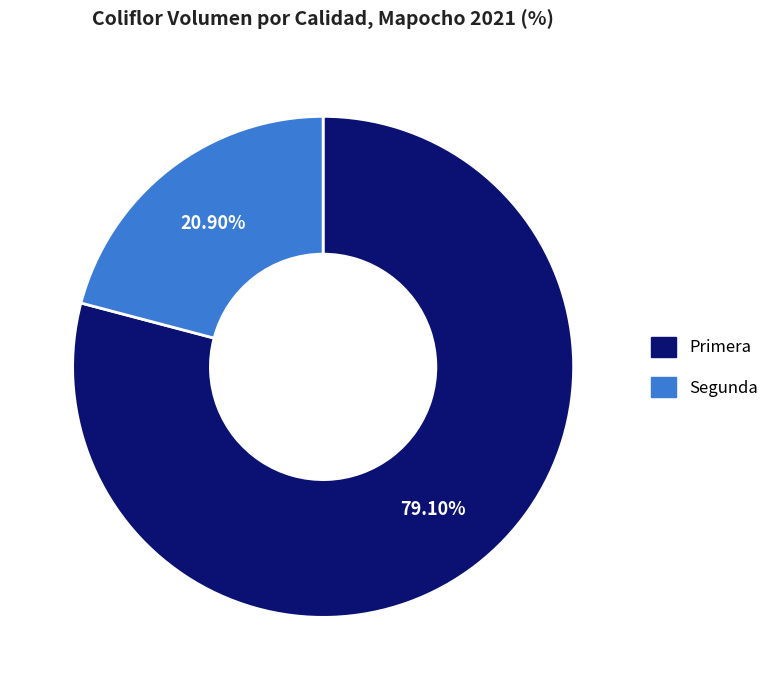

True or false: Primera accounts for 79% of the total.

True